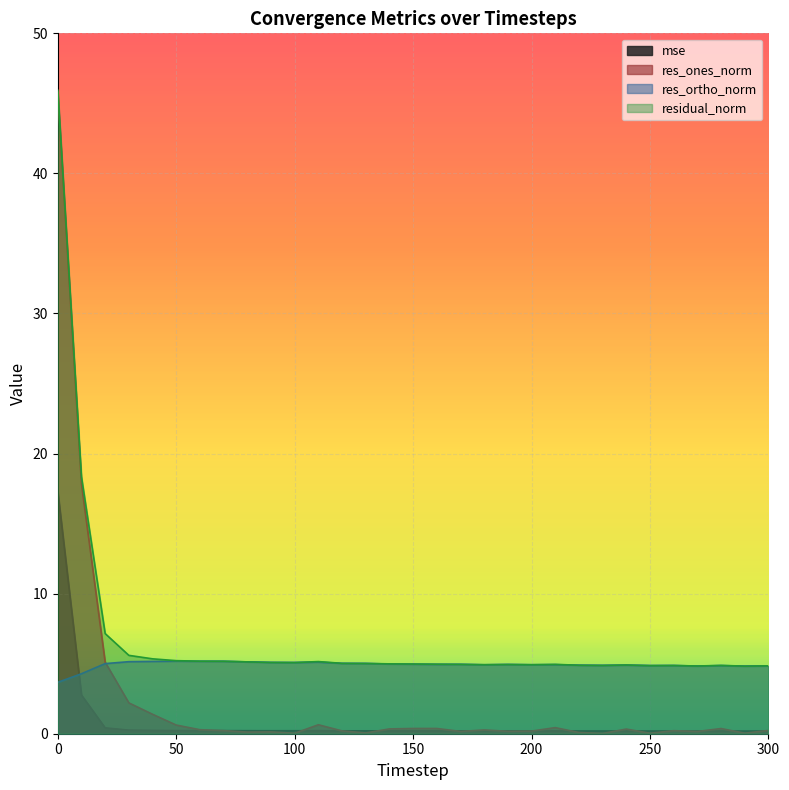

Reading left to right, list all the values displayed in this chart.

mse: 0=17.3	10=2.8	20=0.4	30=0.3	40=0.2	50=0.2	60=0.2	70=0.2	80=0.2	90=0.2	100=0.2	110=0.2	120=0.2	130=0.2	140=0.2	150=0.2	160=0.2	170=0.2	180=0.2	190=0.2	200=0.2	210=0.2	220=0.2	230=0.2	240=0.2	250=0.2	260=0.2	270=0.2	280=0.2	290=0.2	300=0.2
res_ones_norm: 0=45.8	10=17.8	20=5.1	30=2.2	40=1.4	50=0.6	60=0.3	70=0.2	80=0.1	90=0.1	100=0.0	110=0.6	120=0.2	130=0.1	140=0.3	150=0.4	160=0.4	170=0.2	180=0.3	190=0.2	200=0.2	210=0.4	220=0.1	230=0.0	240=0.3	250=0.0	260=0.2	270=0.2	280=0.4	290=0.0	300=0.2
res_ortho_norm: 0=3.7	10=4.3	20=5.0	30=5.1	40=5.2	50=5.2	60=5.2	70=5.2	80=5.1	90=5.1	100=5.1	110=5.1	120=5.0	130=5.0	140=5.0	150=5.0	160=4.9	170=5.0	180=4.9	190=4.9	200=4.9	210=4.9	220=4.9	230=4.9	240=4.9	250=4.9	260=4.9	270=4.8	280=4.9	290=4.8	300=4.8
residual_norm: 0=45.9	10=18.3	20=7.1	30=5.6	40=5.3	50=5.2	60=5.2	70=5.2	80=5.1	90=5.1	100=5.1	110=5.1	120=5.0	130=5.0	140=5.0	150=5.0	160=5.0	170=5.0	180=4.9	190=4.9	200=4.9	210=4.9	220=4.9	230=4.9	240=4.9	250=4.9	260=4.9	270=4.8	280=4.9	290=4.8	300=4.8